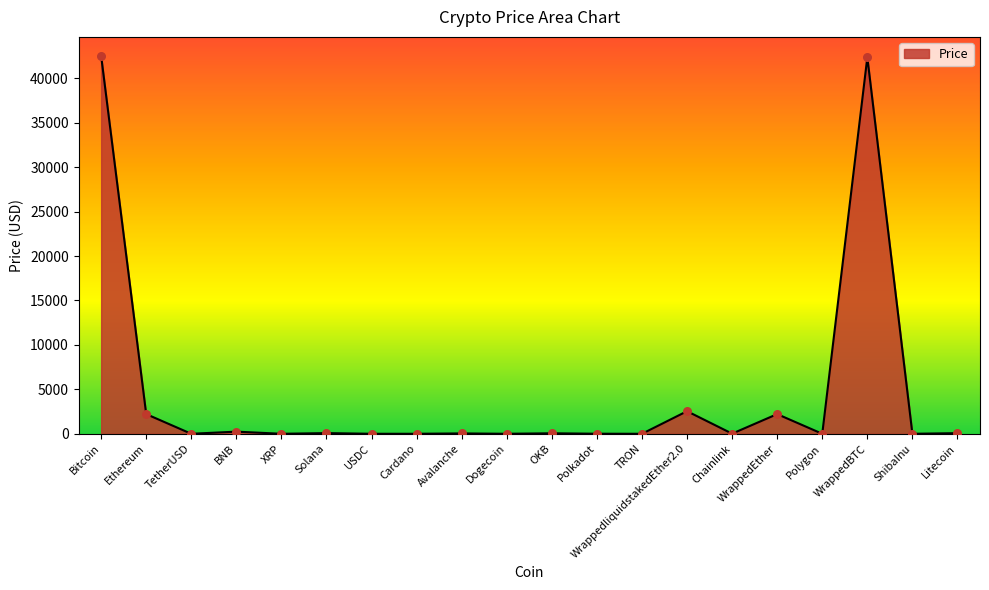

Approximately how many times larger is the value at WrappedEther compared to Bitcoin?

0.1